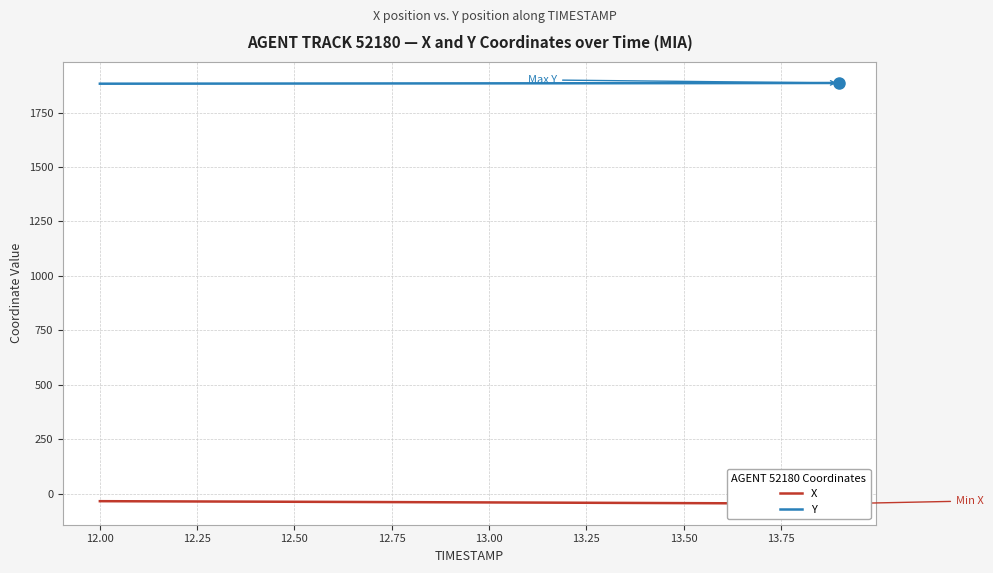

Reading right to left, what are all the values shown in this chart?

X: -44.9	-44.2	-43.6	-42.9	-42.3	-41.7	-41.0	-40.4	-39.7	-39.1	-38.5	-37.9	-37.3	-36.7	-36.1	-35.6	-35.0	-34.5	-33.9	-33.4
Y: 1885.5	1885.3	1885.2	1885.0	1884.8	1884.6	1884.4	1884.2	1884.0	1883.8	1883.7	1883.5	1883.3	1883.2	1883.0	1882.8	1882.7	1882.5	1882.4	1882.3